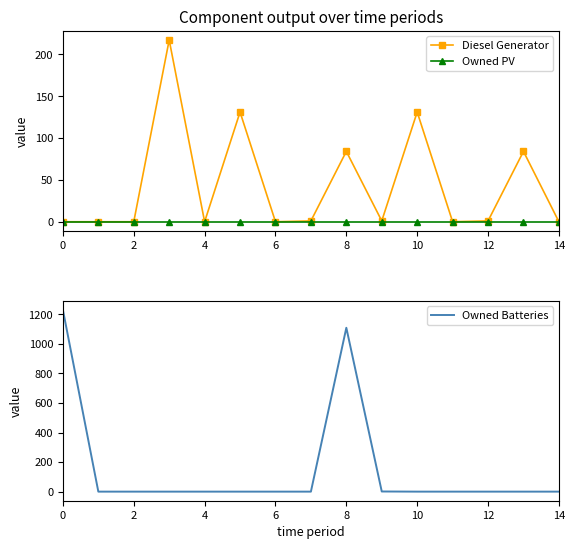

Rank the series at 10 from highest to lowest value.

Diesel Generator, Owned PV, Owned Batteries